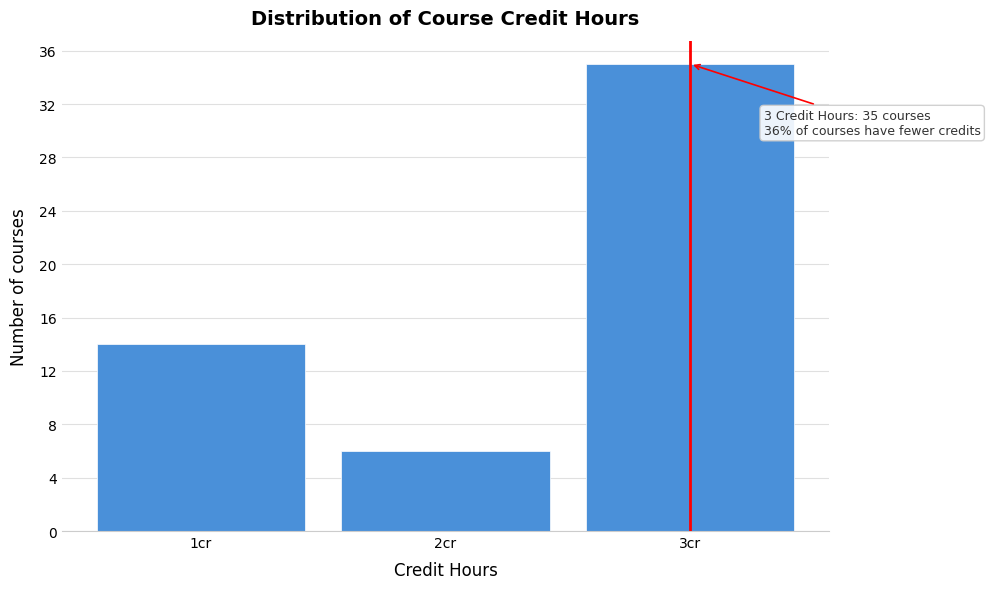

Over which range of the x-axis is the bar tallest?

2.5 to 3.5